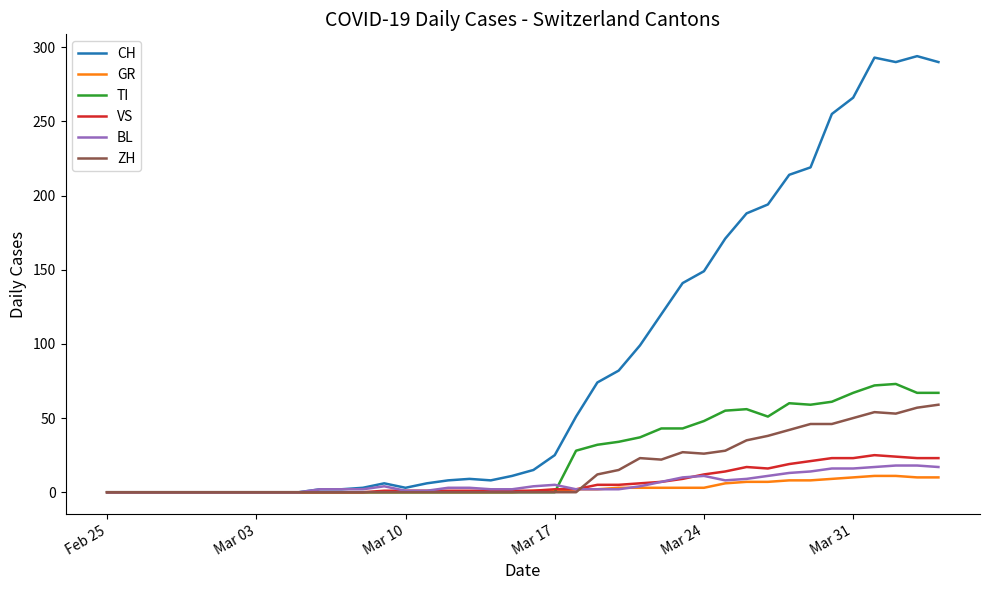

Which series has the largest range (max minus min)?

CH